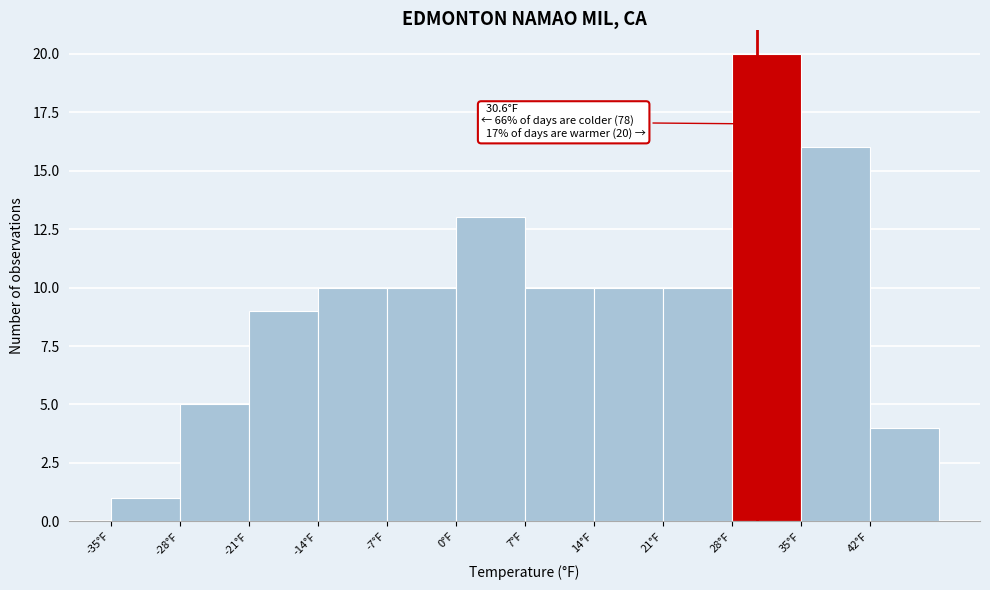

Over which range of the x-axis is the bar tallest?

28 to 35